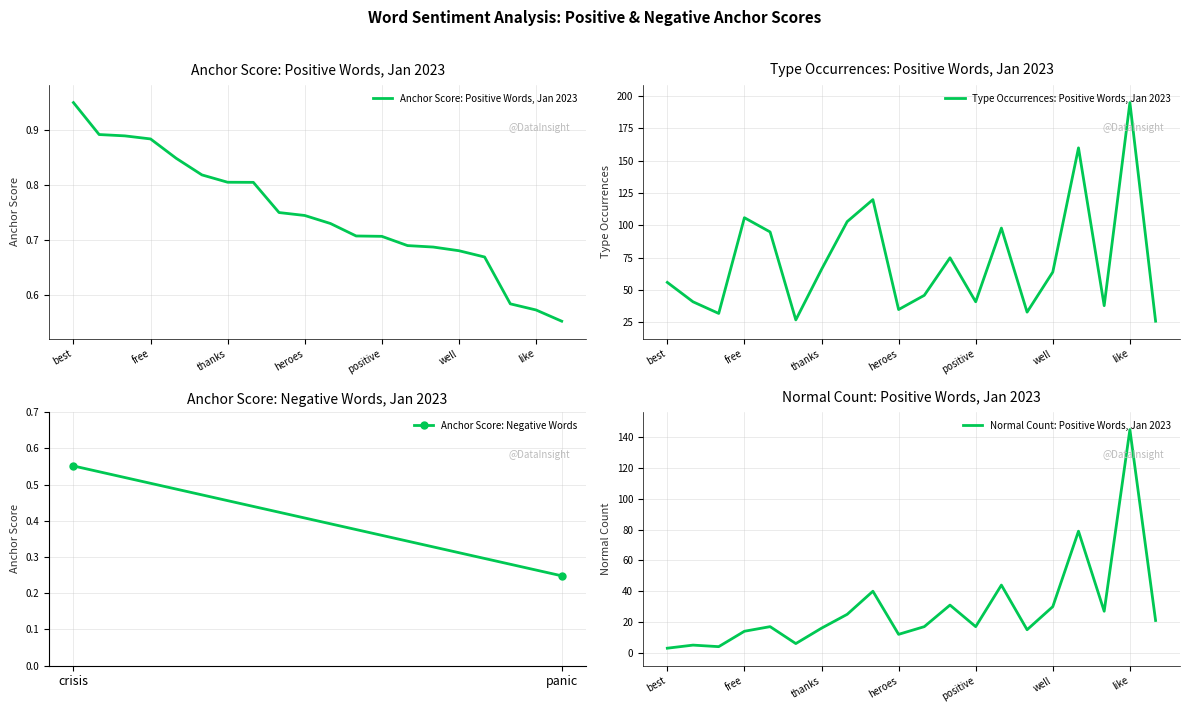

Where does the type occurences series first go above 64?

free